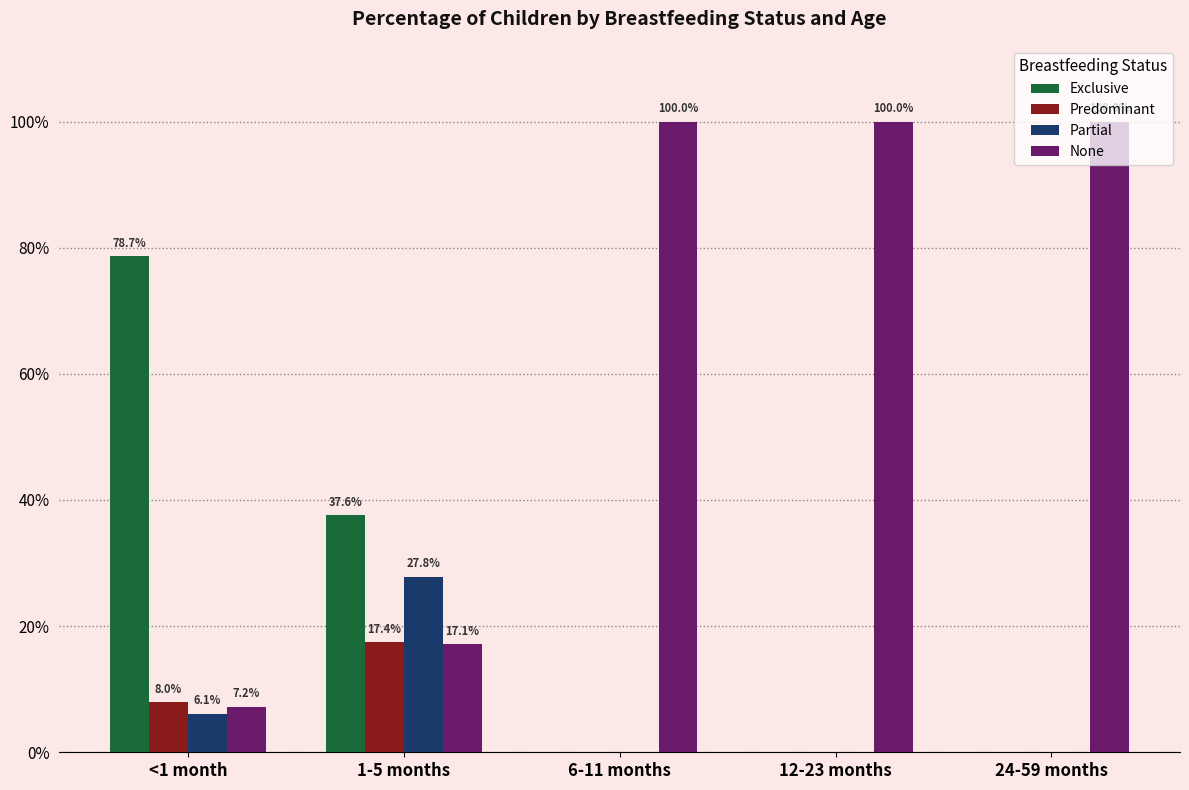

What are all the series names shown in the legend?

Exclusive, Predominant, Partial, None